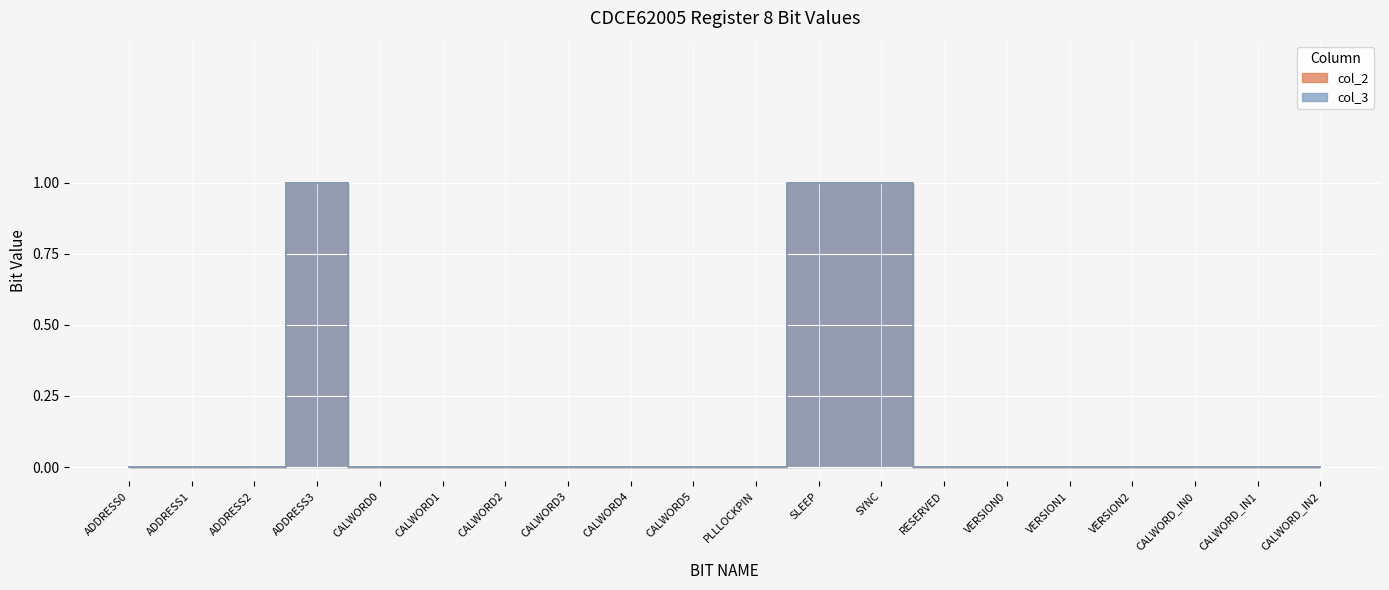

What position from the right is PLLLOCKPIN?

10